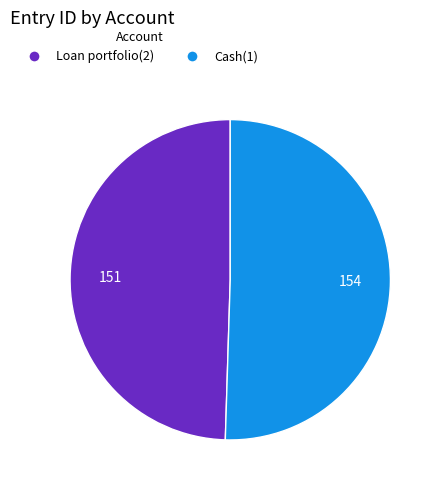

The Loan portfolio(2) slice represents 38% of the pie. True or false?

False